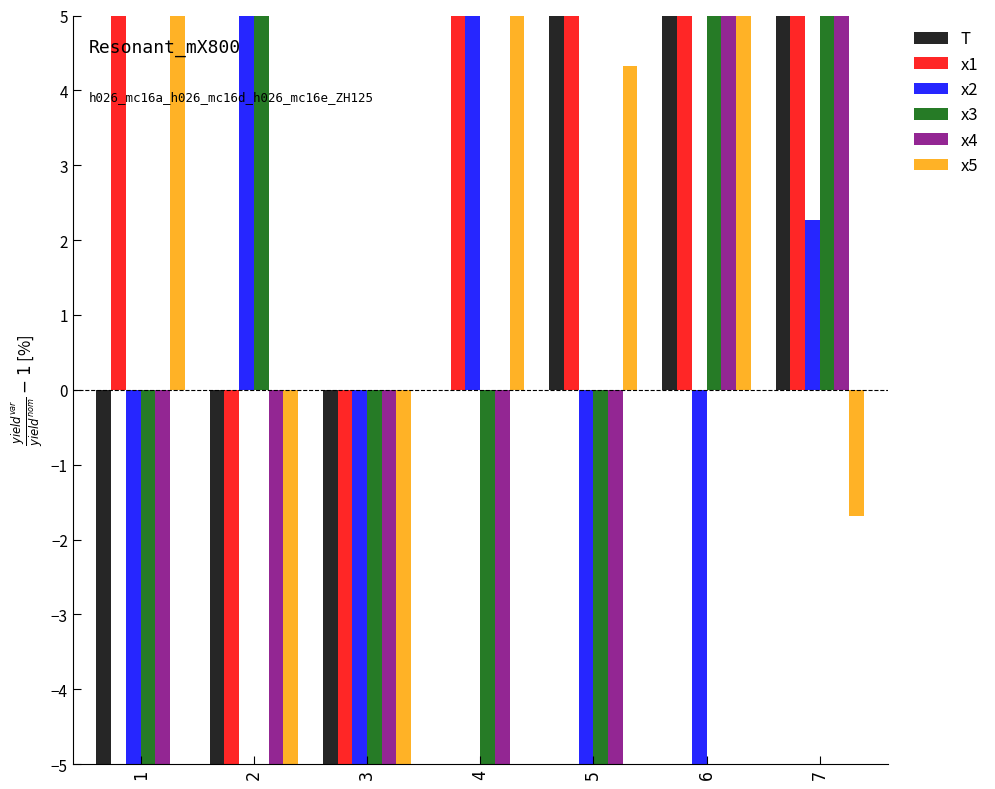

What is the difference between the maximum and second lowest values in the x1 series?

103.0